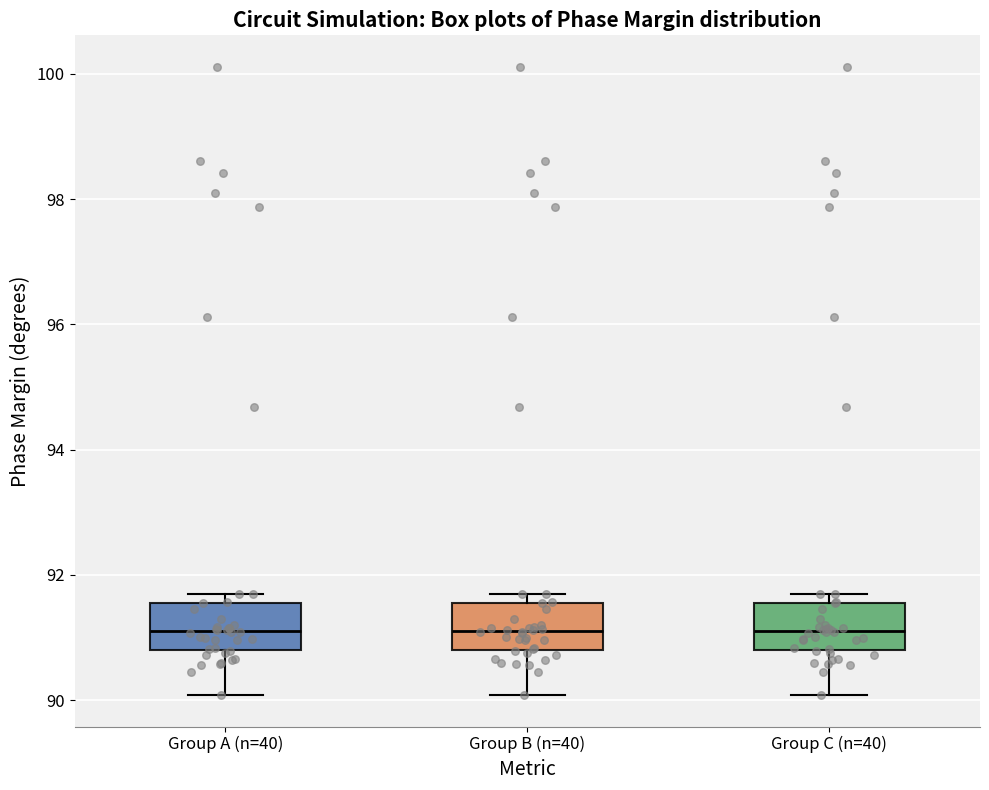

Reading left to right, transcribe this box plot: for each box, give where its median line is, the range the box spans, and where its two whiskers end, as read against the y-axis. The values are not printed on the chart, so give them approximately, as read against the axis.

Group A (n=40): median 91.2, box 90.8 to 91.6, whiskers 90.0 to 91.6 (just above the box's upper edge)
Group B (n=40): median 91.2, box 90.8 to 91.6, whiskers 90.0 to 91.6 (just above the box's upper edge)
Group C (n=40): median 91.2, box 90.8 to 91.6, whiskers 90.0 to 91.6 (just above the box's upper edge)